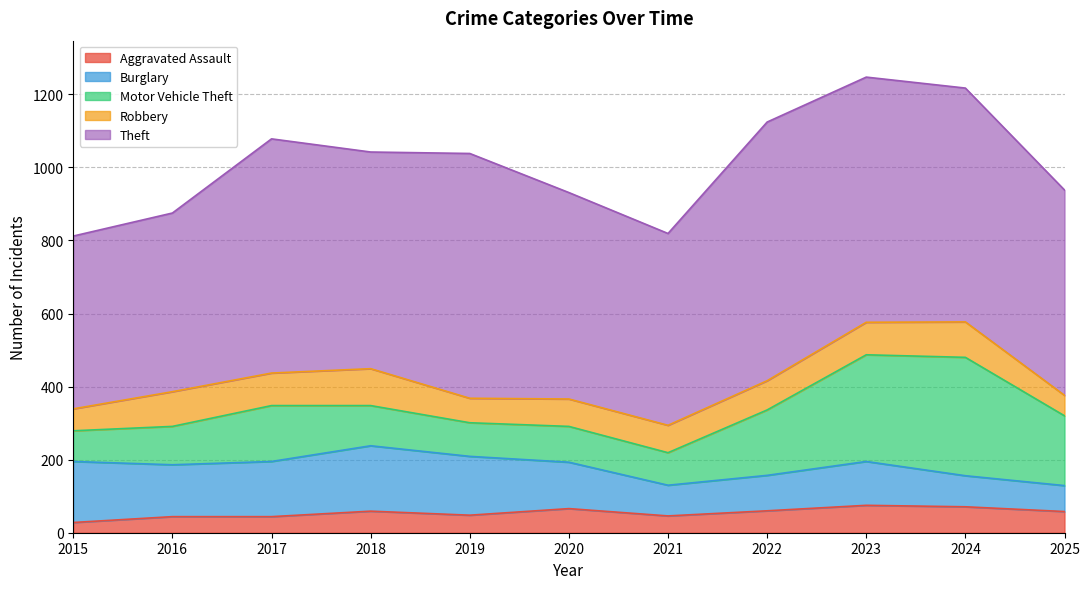

True or false: Burglary has a value of 107 at 2025.

False